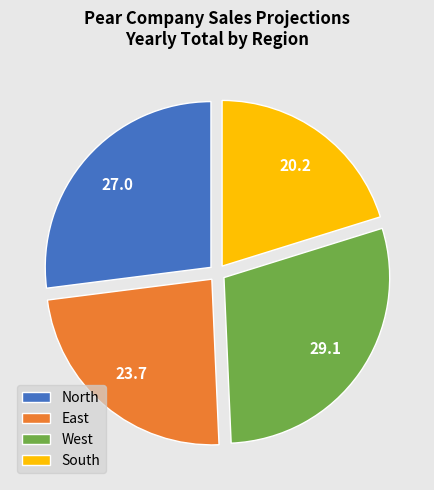

Is West the majority of the pie?

No